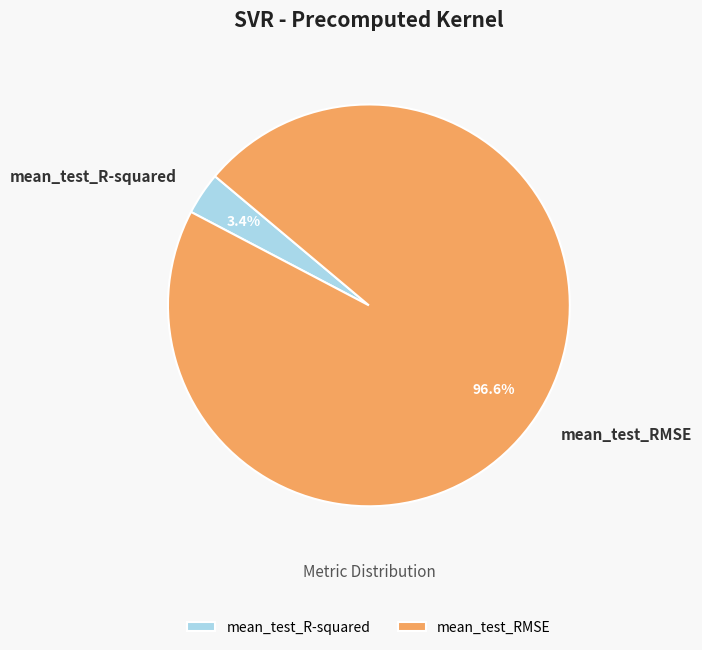

Does any single category account for the majority?

Yes